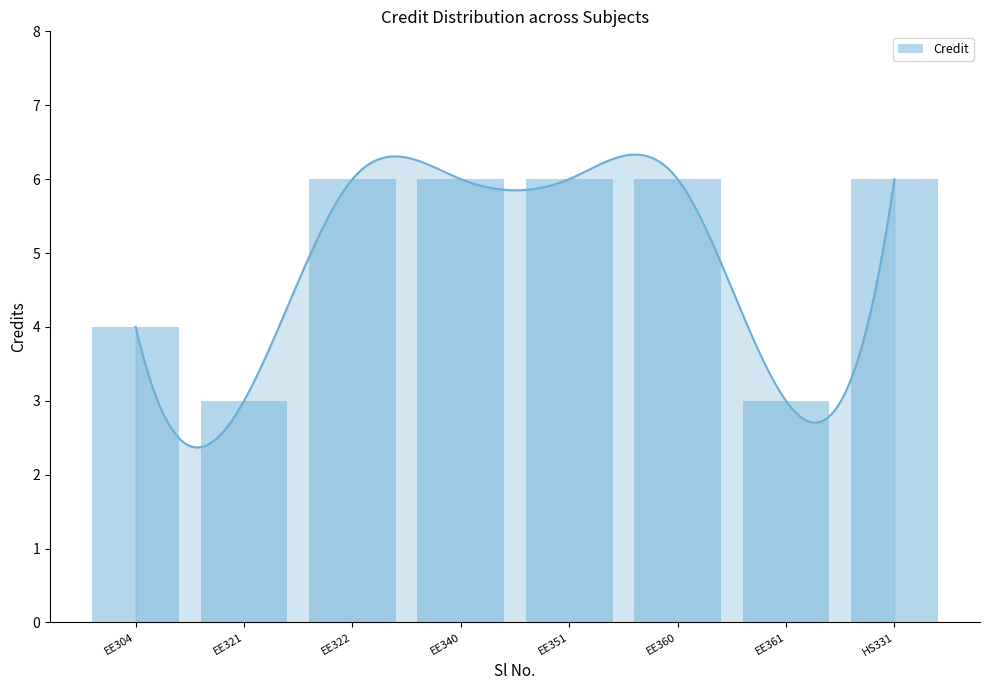

Reading left to right, extract all data points from this chart.

4	3	6	6	6	6	3	6